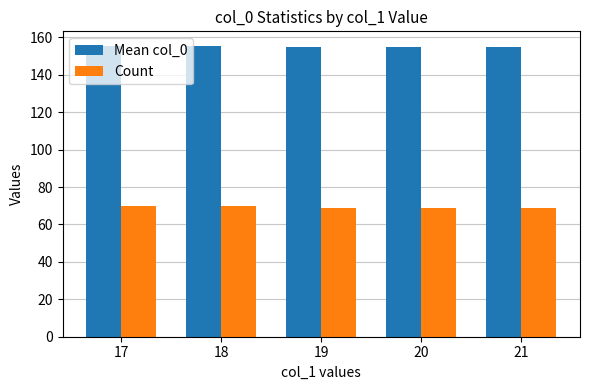

What is the difference between the maximum and second lowest values in the Count series?

1.0